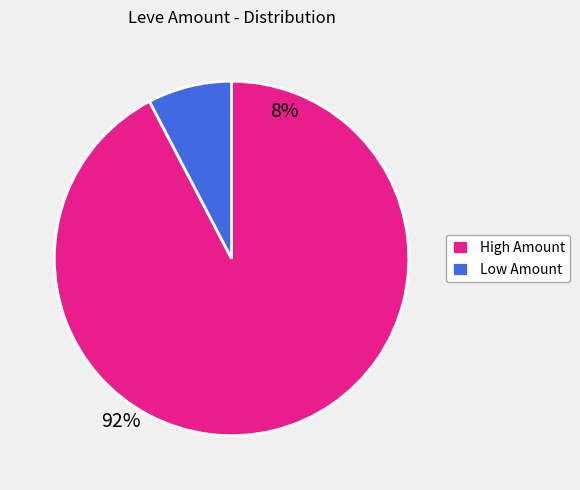

Rank the categories by value from lowest to highest.

Low Amount, High Amount